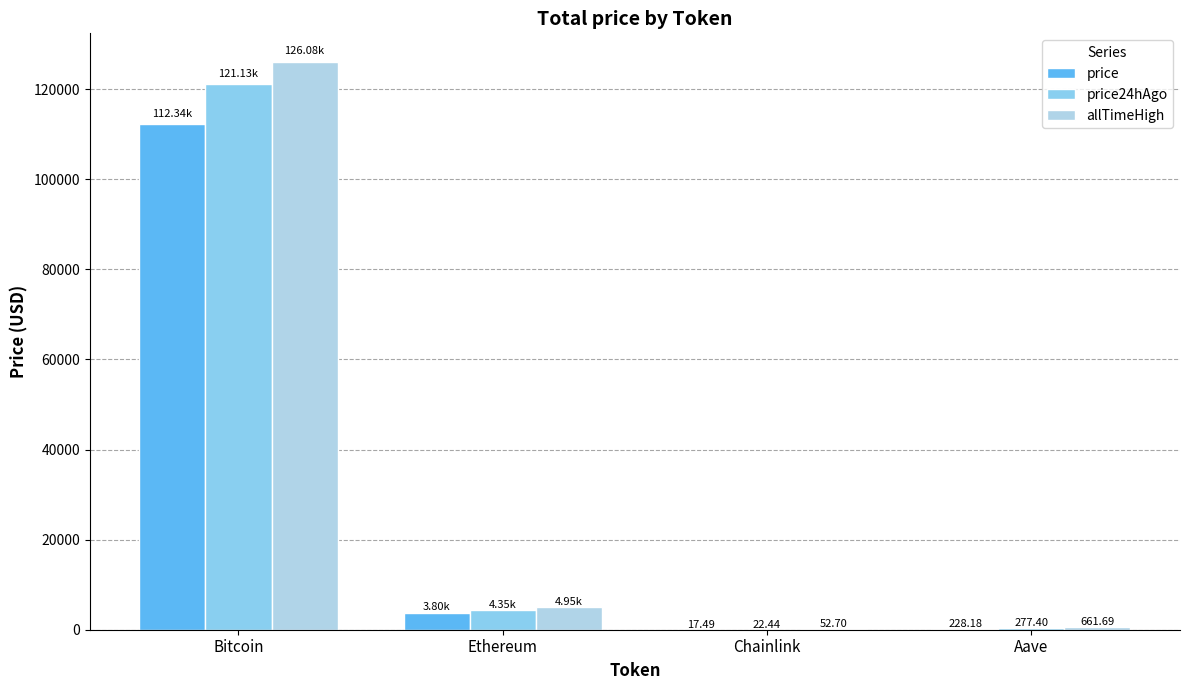

What is the sum of the price values at Bitcoin and Chainlink?

112356.5